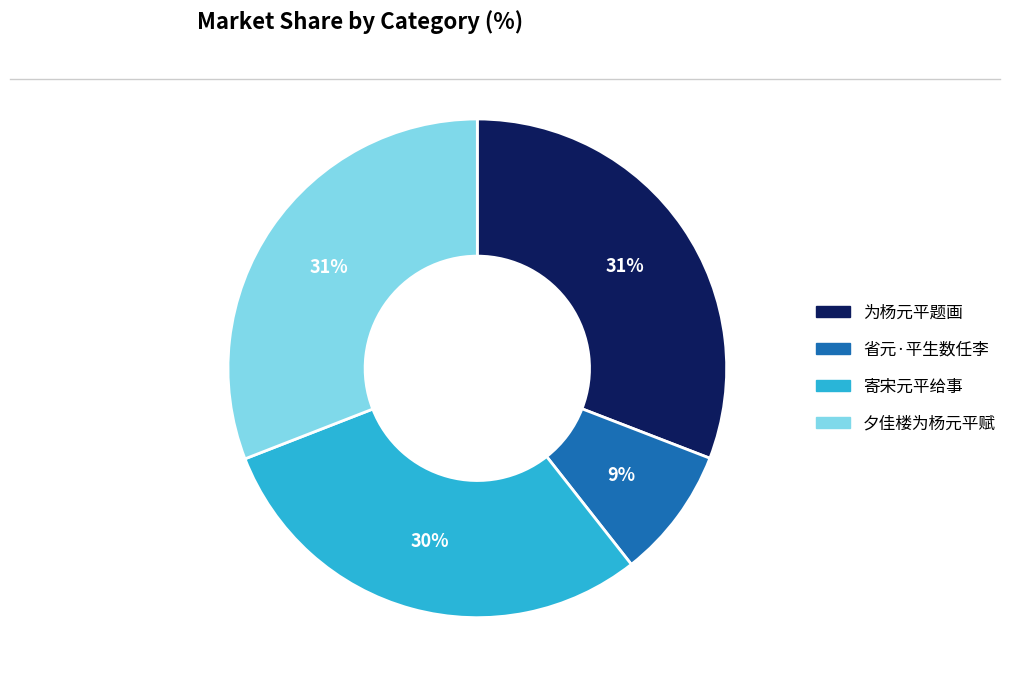

Is 寄宋元平给事 the majority of the pie?

No